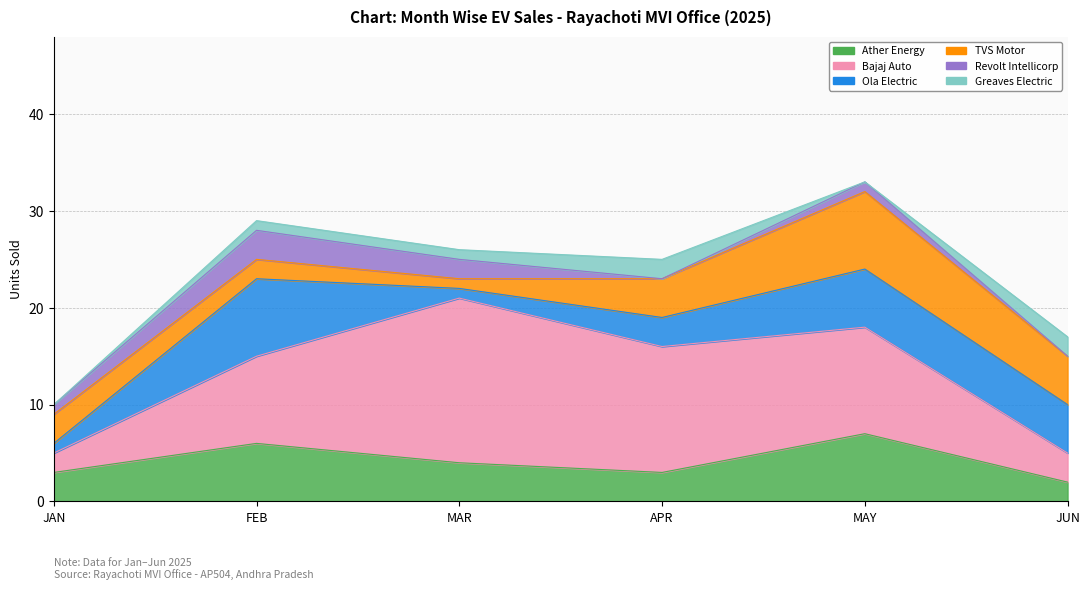

What is the maximum value for TVS MOTOR COMPANY LTD?

8